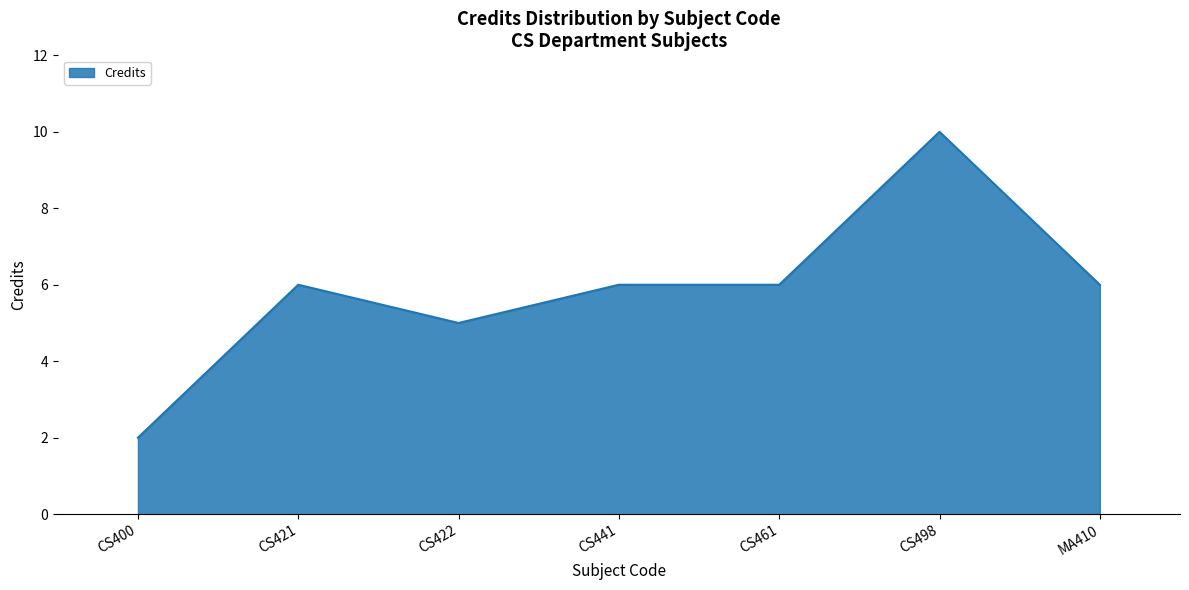

What value does the data have at CS422?

5